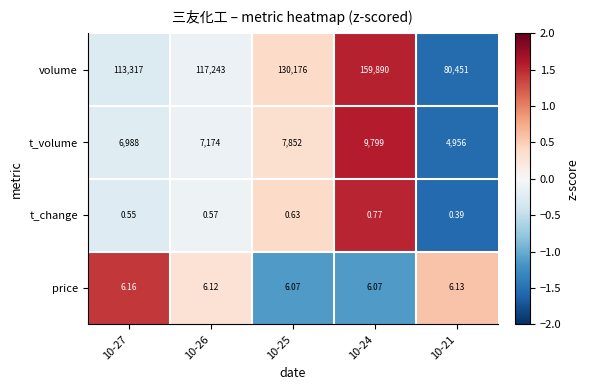

Rank the series at 10-26 from lowest to highest value.

t_change, price, t_volume, volume